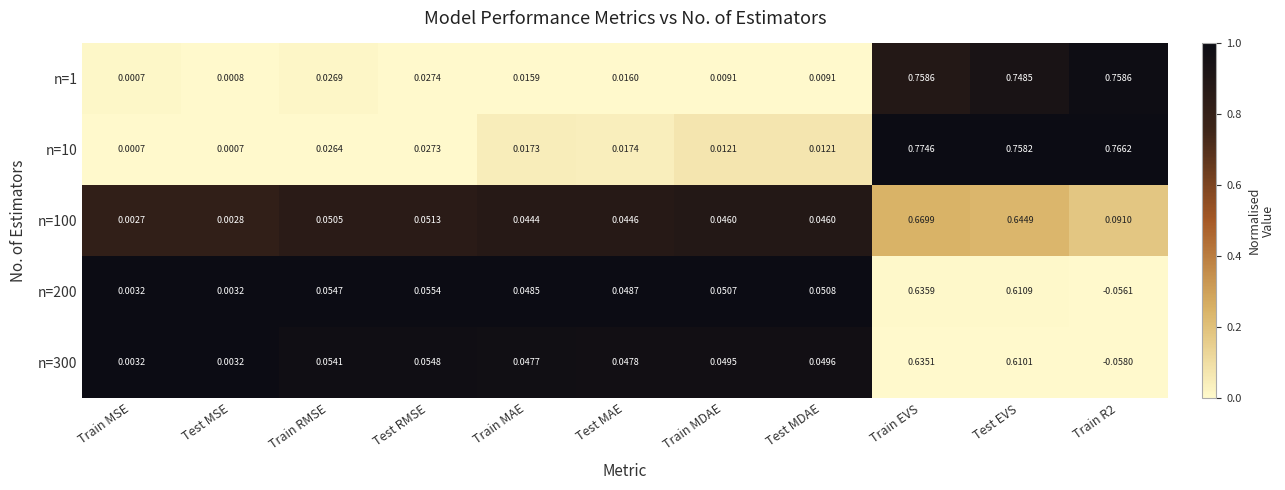

Which series has the largest total across all categories?

n=10